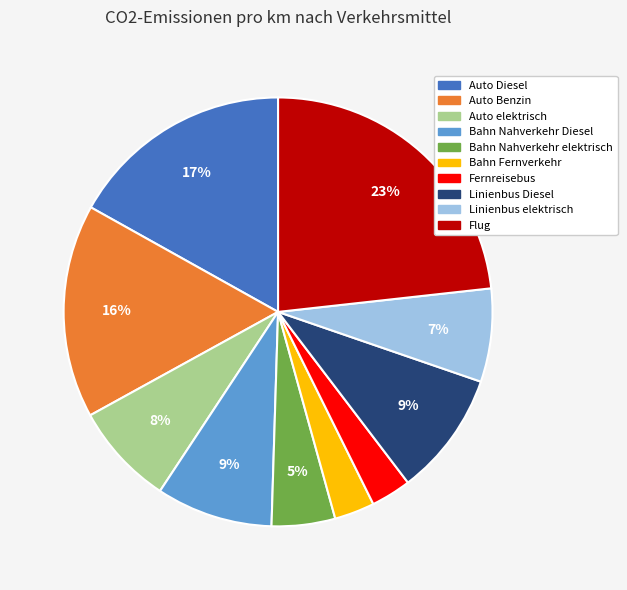

How many segments does this pie chart have?

10